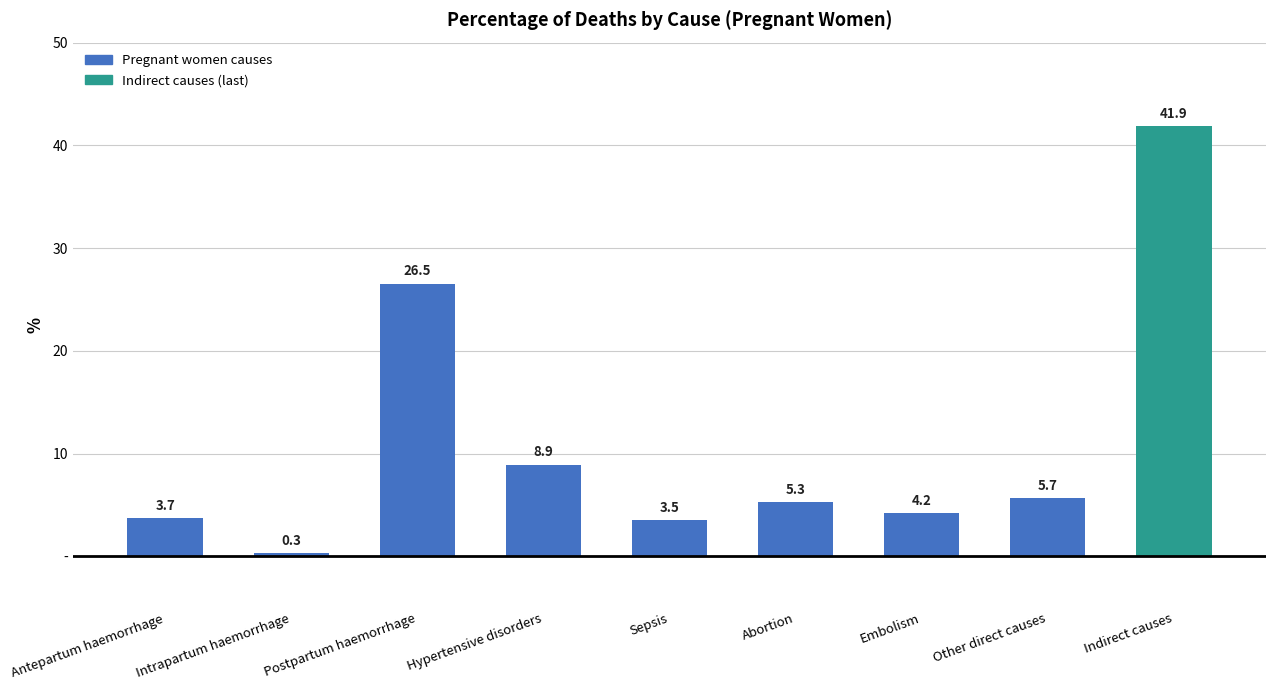

Does the chart contain any negative values?

No